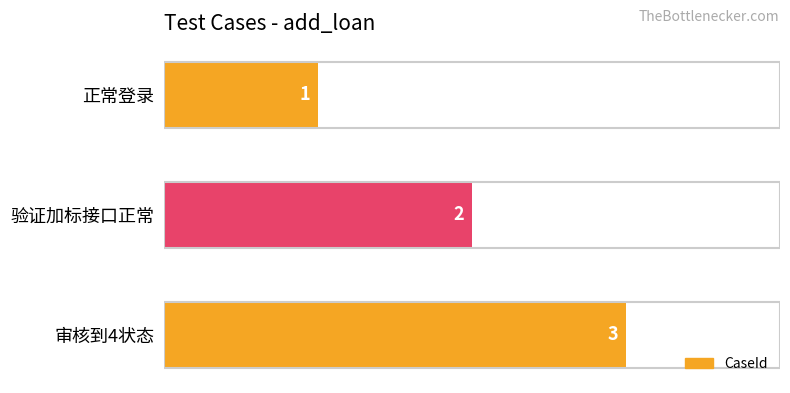

How many series are shown in this chart?

1